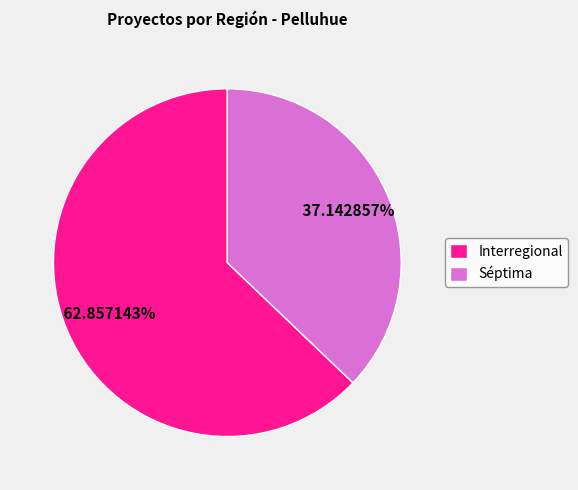

Which category has the smallest portion of the pie?

Séptima